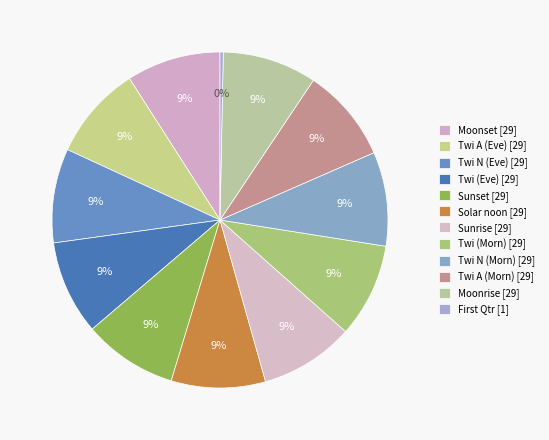

How many segments does this pie chart have?

12